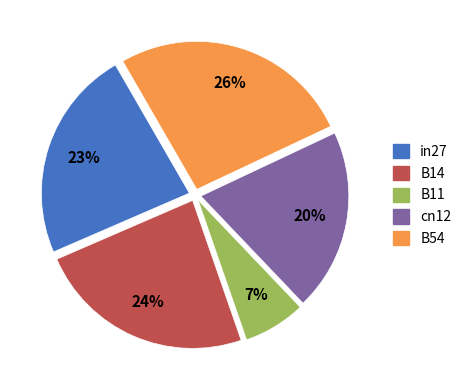

Is there a majority slice in this chart?

No